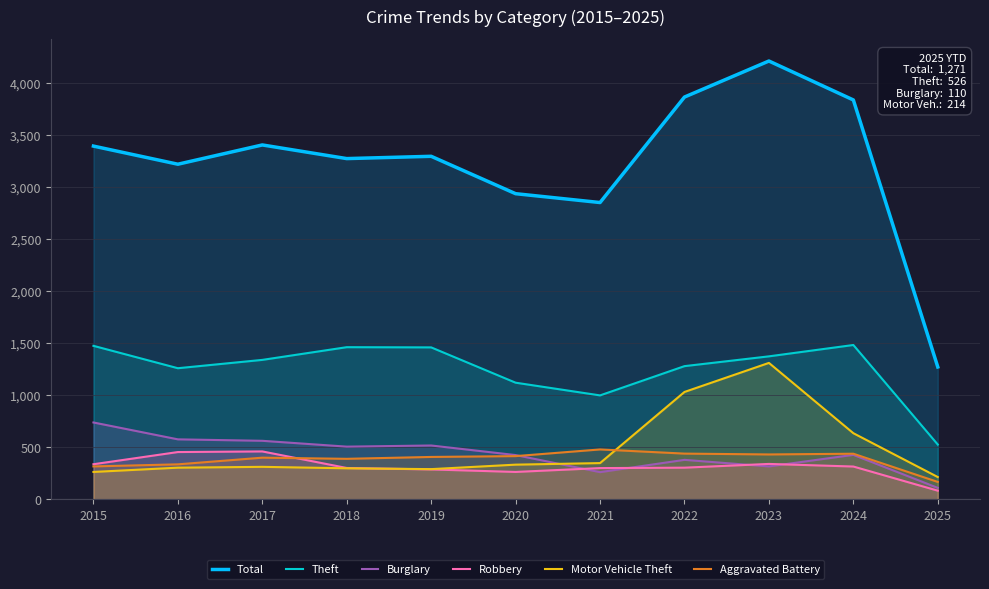

At 2016, list the series in order from largest to smallest.

Total, Theft, Burglary, Robbery, Aggravated Battery, Motor Vehicle Theft